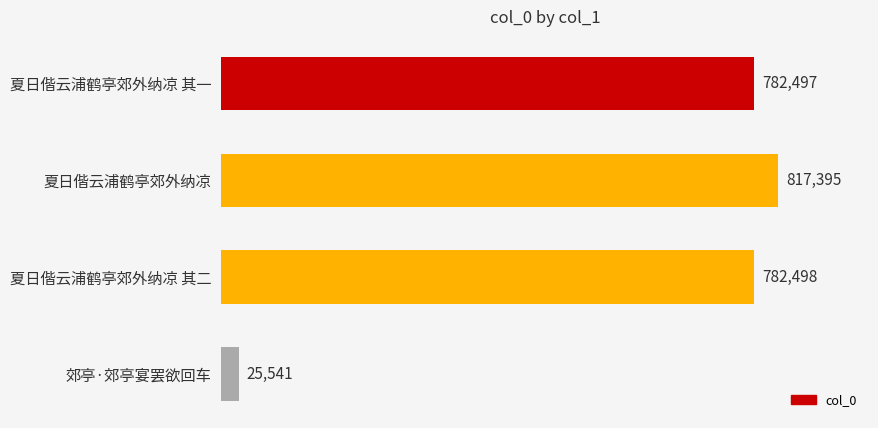

True or false: the data shows 817395 at 夏日偕云浦鹤亭郊外纳凉.

True